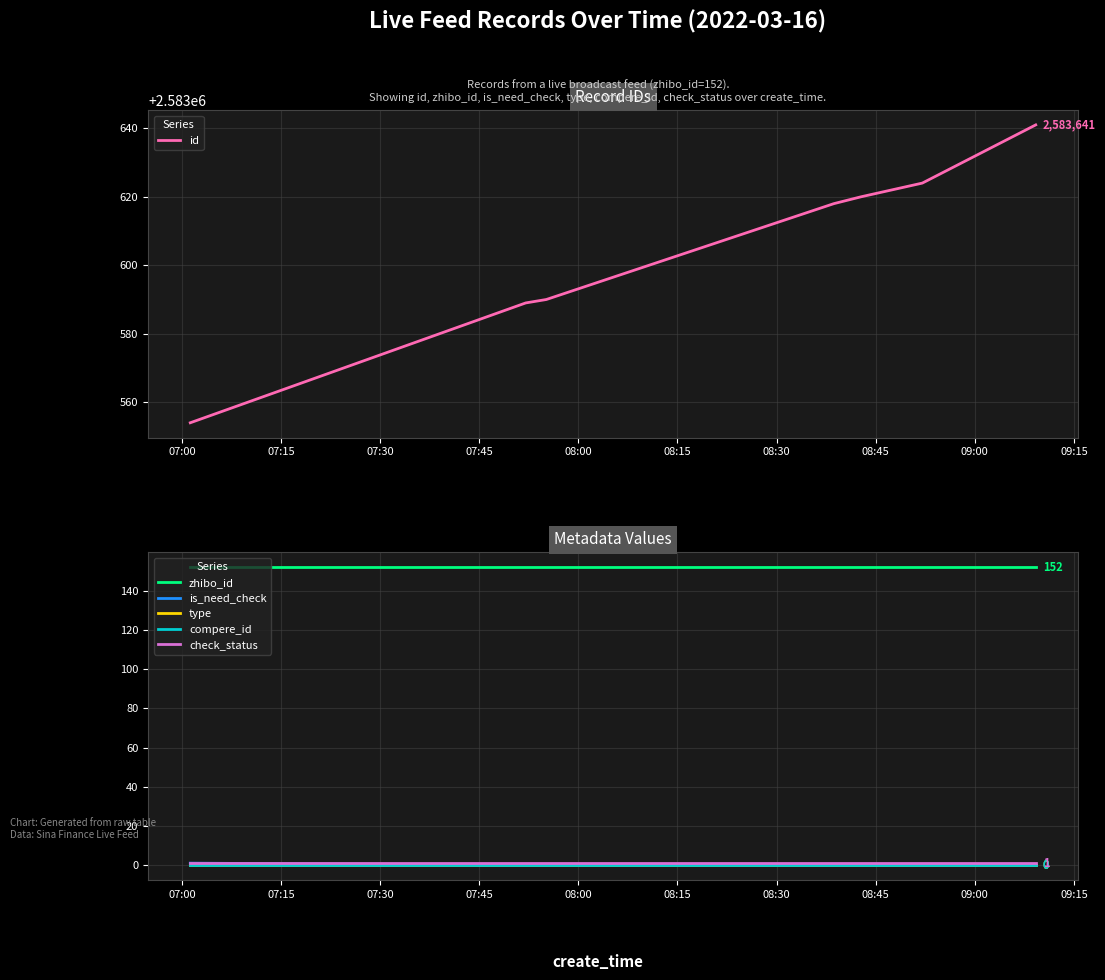

At how many categories does at least one series exceed 1938564?

7